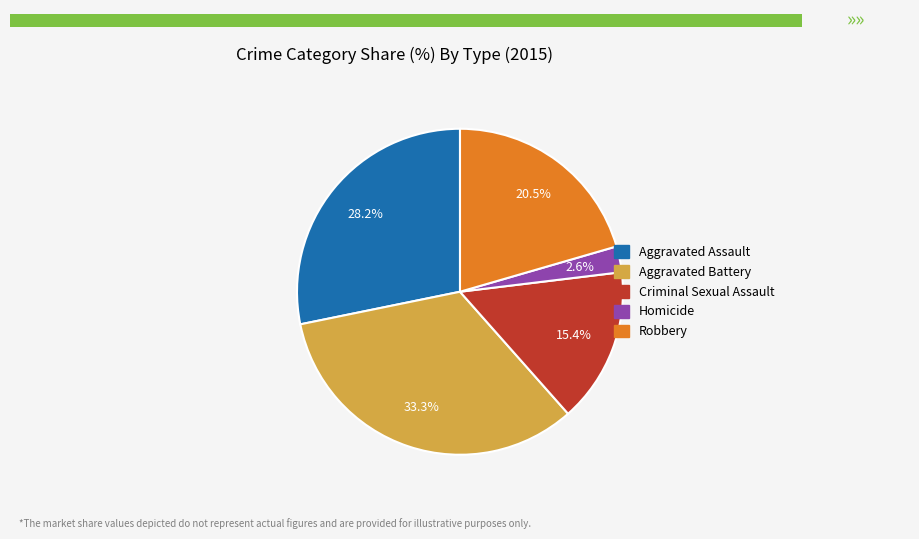

Which has a higher value, Criminal Sexual Assault or Aggravated Battery?

Aggravated Battery